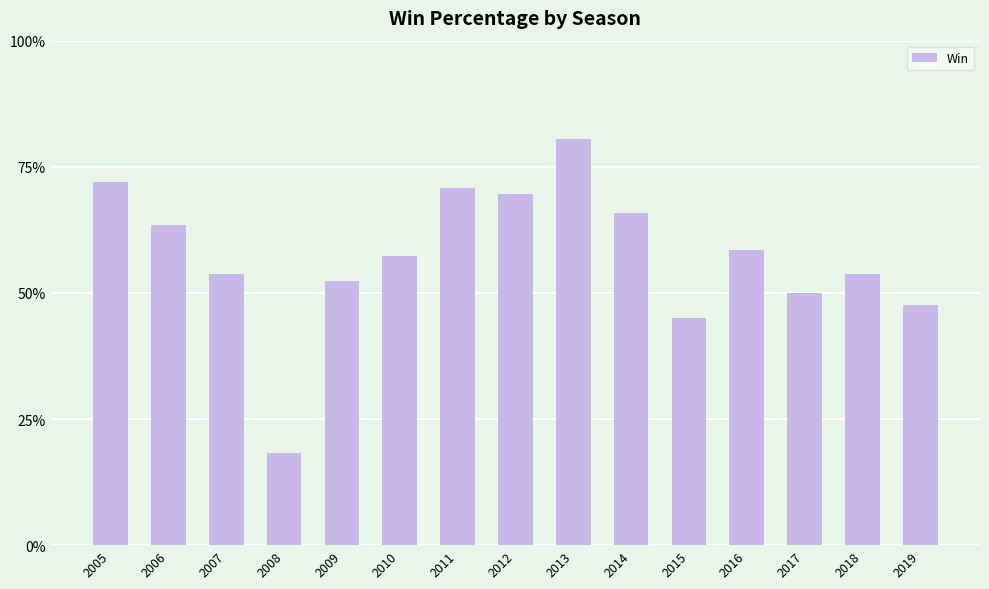

What is the approximate value at 2007?

0.5